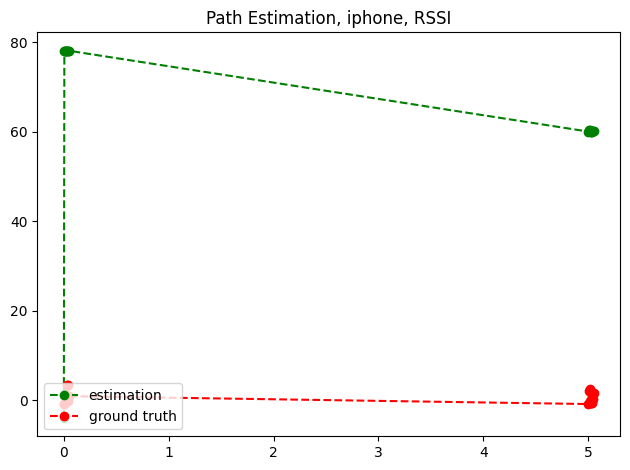

At how many categories does at least one series exceed 69?

9